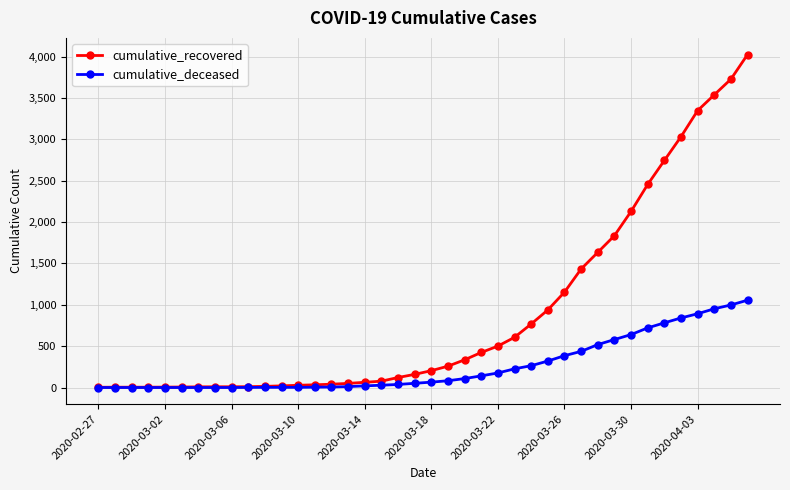

Which series has the widest spread of values?

cumulative_recovered